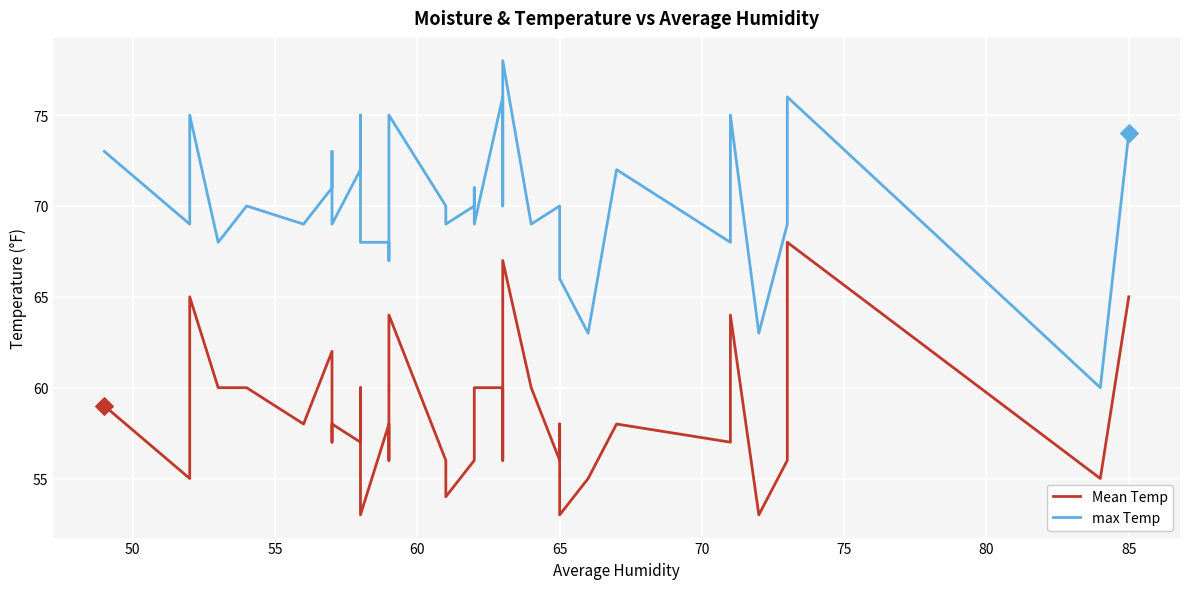

Which series has the largest Y range (max minus min)?

max Temp